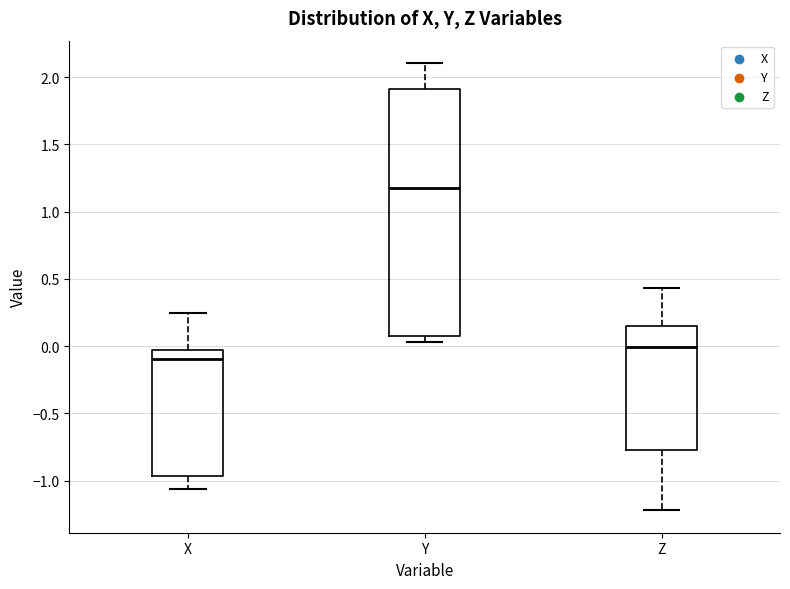

Reading left to right, transcribe this box plot: for each box, give where its median line is, the range the box spans, and where its two whiskers end, as read against the y-axis. The values are not printed on the chart, so give them approximately, as read against the axis.

X: median -0.10, box -0.95 to -0.05, whiskers -1.05 to 0.25
Y: median 1.15, box 0.10 to 1.90, whiskers 0.05 to 2.10
Z: median 0.00, box -0.75 to 0.15, whiskers -1.20 to 0.45